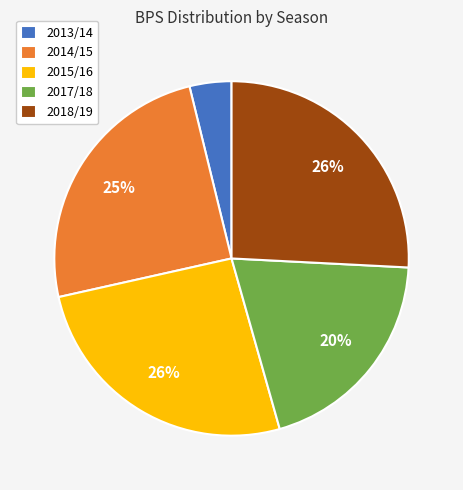

Which category has the smallest portion of the pie?

2013/14